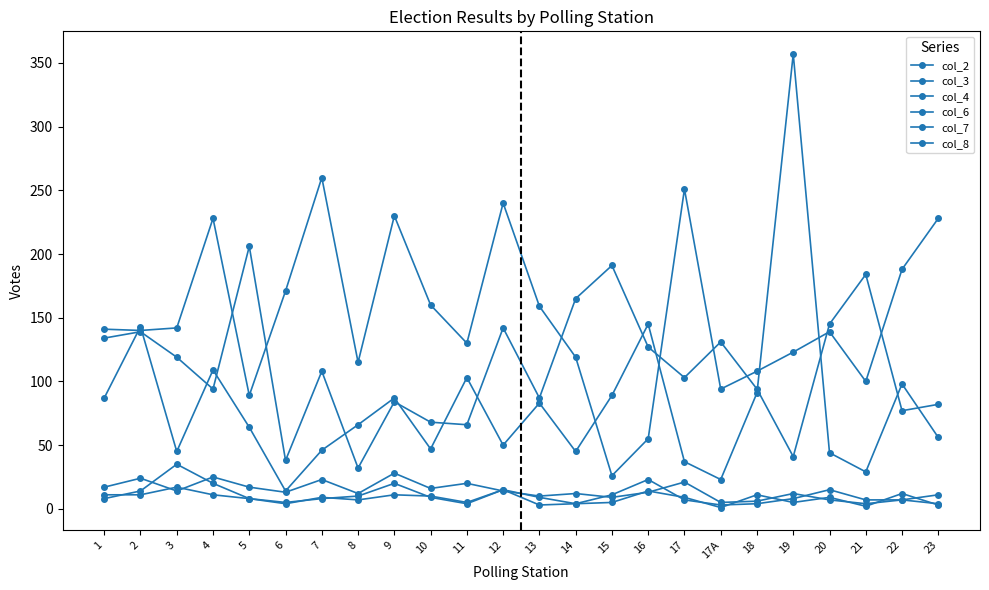

What is the lowest value of the col_7 series?

4